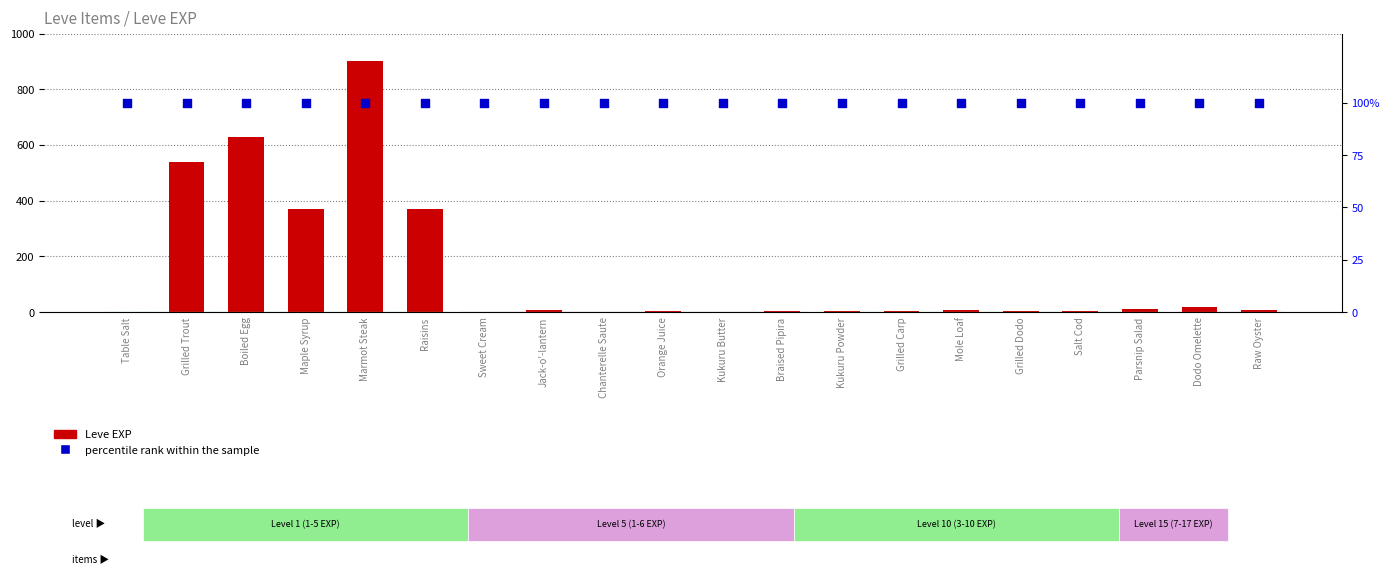

Which series reaches the minimum Y coordinate?

Leve EXP